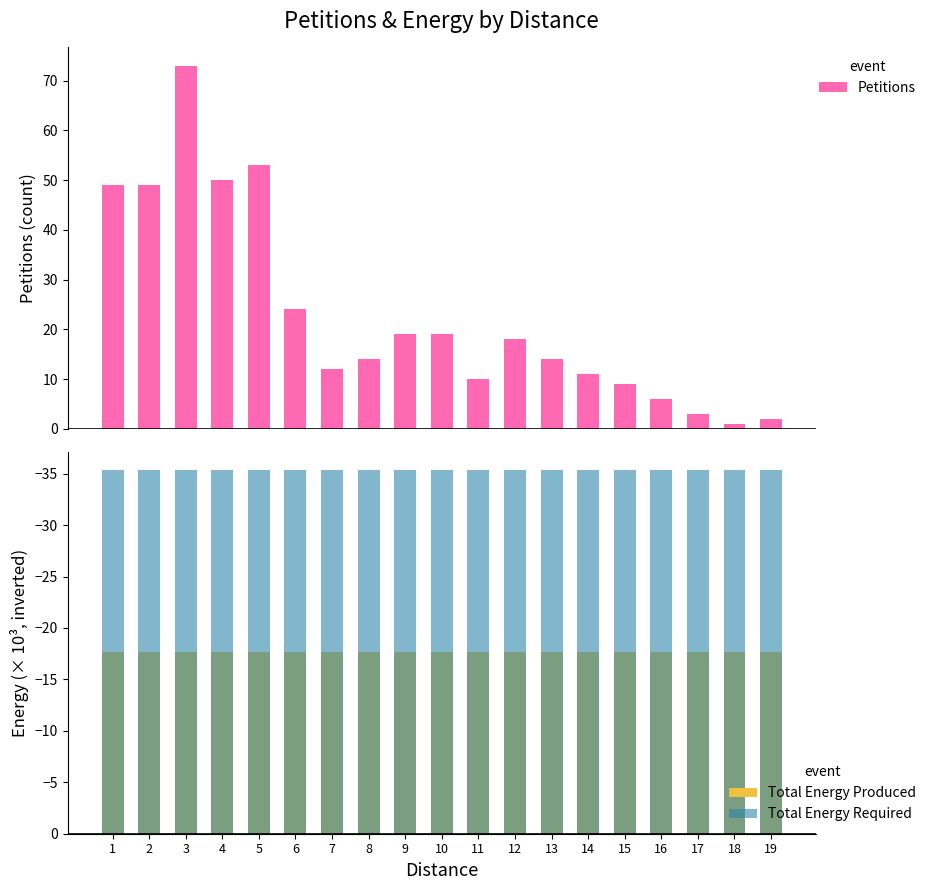

Which category has the highest value across all series?

3